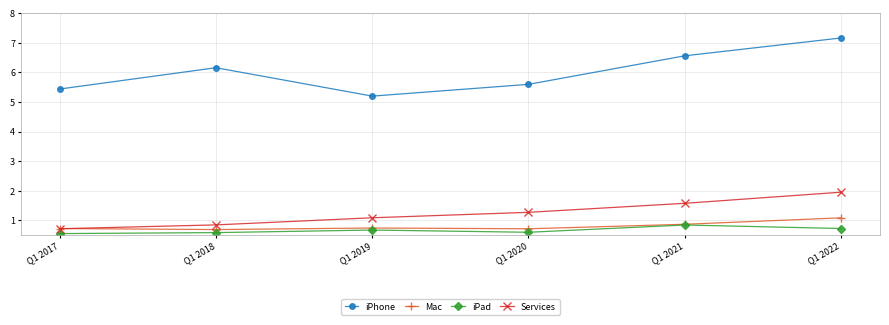

The value of iPhone at Q1 2017 is 5.4. True or false?

True